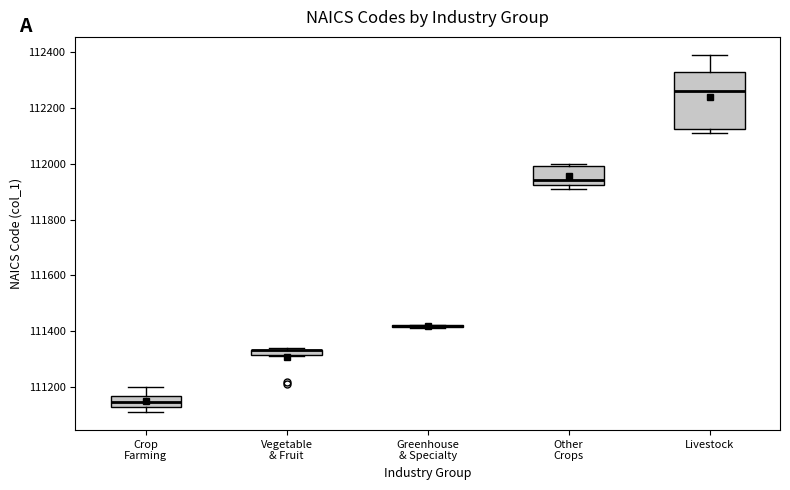

Comparing the boxes themselves (not the whiskers), which one is the tallest?

Livestock